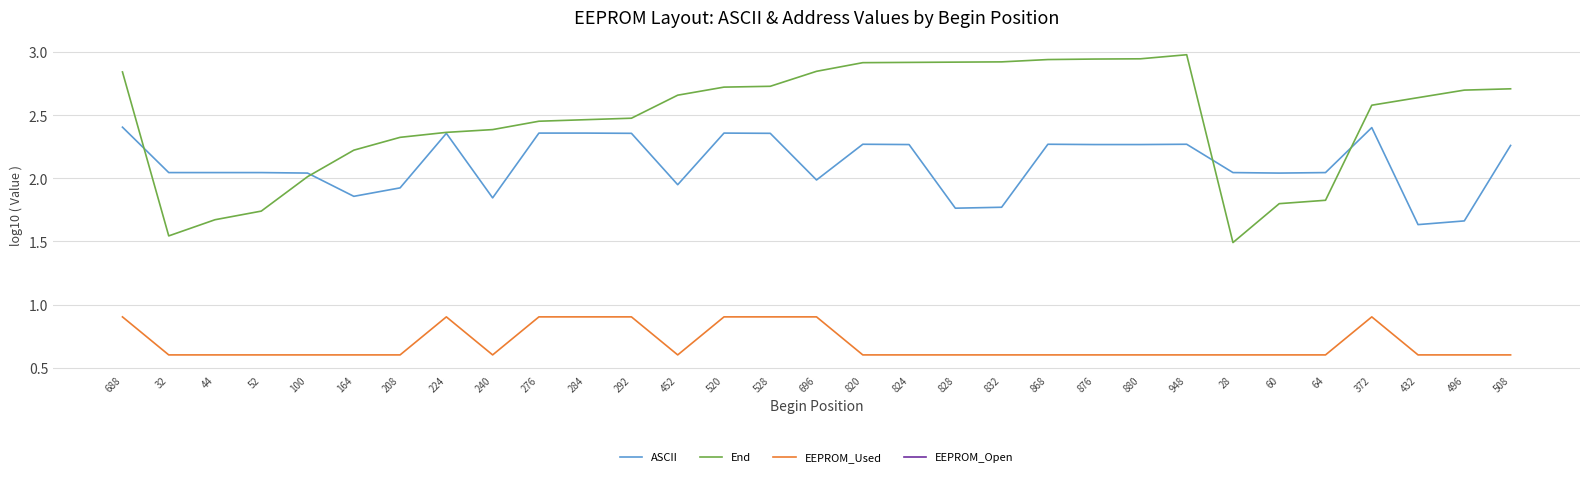

In ASCII, how many points are higher than both neighbors (excluding endpoints)?

6